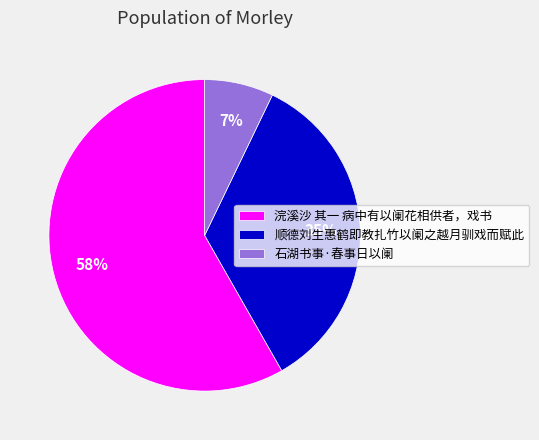

What is the ratio of the value at 石湖书事·春事日以阑 to the value at 浣溪沙 其一 病中有以阑花相供者，戏书?

0.1